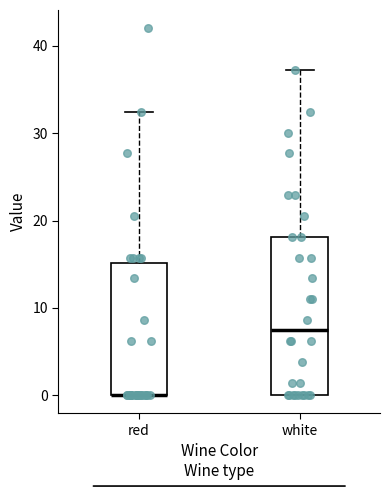

Comparing the boxes themselves (not the whiskers), which one is the tallest?

white